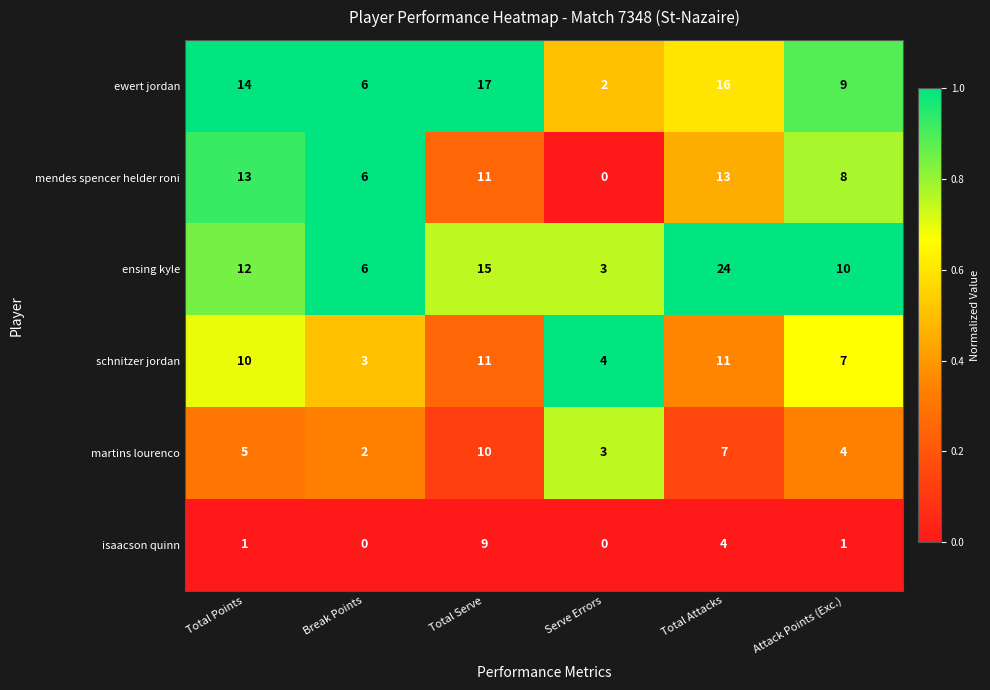

True or false: ensing kyle has a value of 9 at Break Points.

False